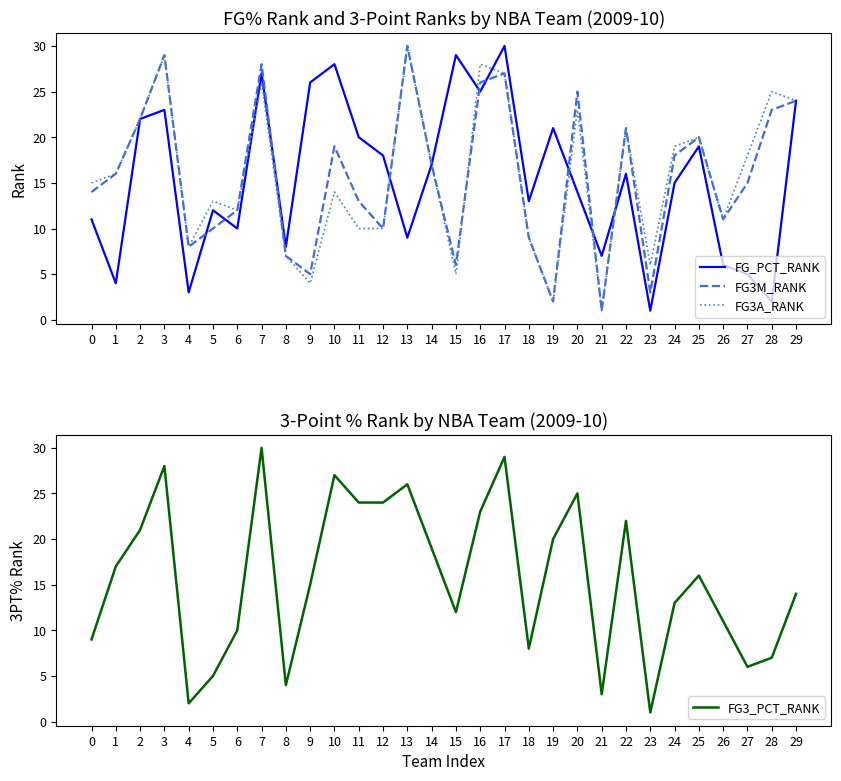

What is the difference between the second highest and second lowest values in the FG3M_RANK series?

27